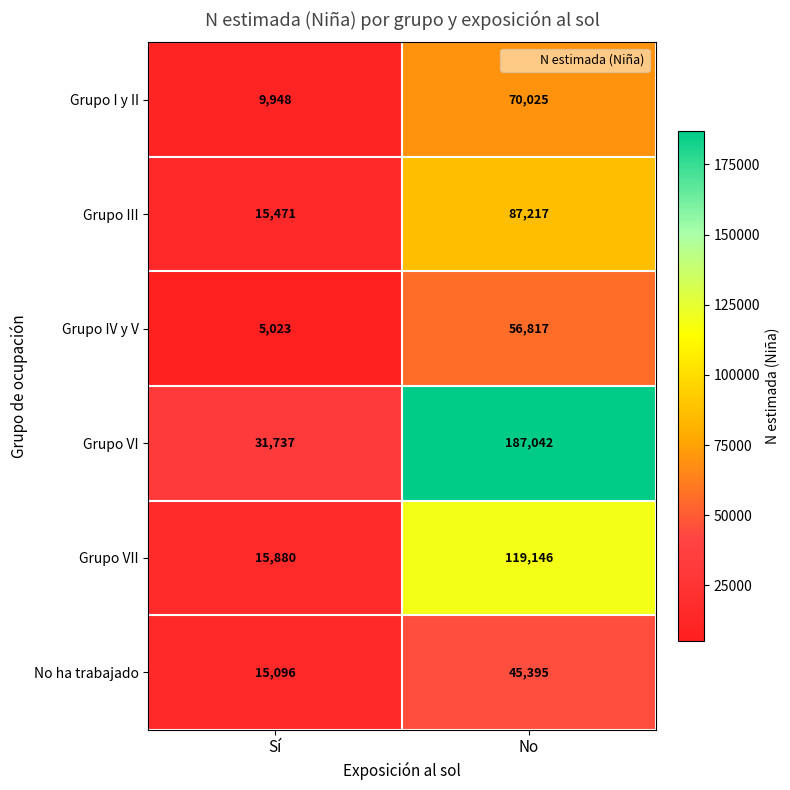

What is the sum of the Grupo VI values at Sí and No?

218779